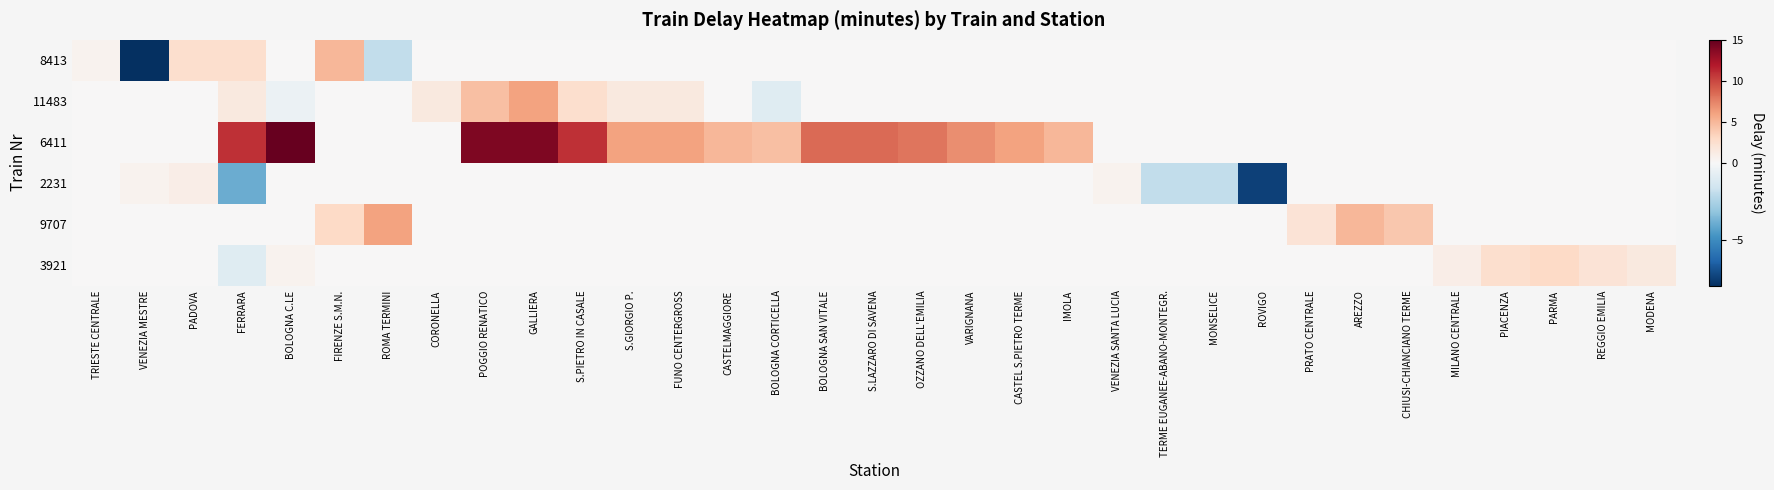

Reading left to right, what are all the values shown in this chart?

8413: TRIESTE CENTRALE=0.5	VENEZIA MESTRE=-8.0	PADOVA=2.5	FERRARA=2.5	BOLOGNA C.LE=0.0	FIRENZE S.M.N.=5.0	ROMA TERMINI=-2.0	CORONELLA=0.0	POGGIO RENATICO=0.0	GALLIERA=0.0	S.PIETRO IN CASALE=0.0	S.GIORGIO P.=0.0	FUNO CENTERGROSS=0.0	CASTELMAGGIORE=0.0	BOLOGNA CORTICELLA=0.0	BOLOGNA SAN VITALE=0.0	S.LAZZARO DI SAVENA=0.0	OZZANO DELL'EMILIA=0.0	VARIGNANA=0.0	CASTEL S.PIETRO TERME=0.0	IMOLA=0.0	VENEZIA SANTA LUCIA=0.0	TERME EUGANEE-ABANO-MONTEGR.=0.0	MONSELICE=0.0	ROVIGO=0.0	PRATO CENTRALE=0.0	AREZZO=0.0	CHIUSI-CHIANCIANO TERME=0.0	MILANO CENTRALE=0.0	PIACENZA=0.0	PARMA=0.0	REGGIO EMILIA=0.0	MODENA=0.0
11483: TRIESTE CENTRALE=0.0	VENEZIA MESTRE=0.0	PADOVA=0.0	FERRARA=1.5	BOLOGNA C.LE=-0.5	FIRENZE S.M.N.=0.0	ROMA TERMINI=0.0	CORONELLA=1.5	POGGIO RENATICO=4.5	GALLIERA=6.0	S.PIETRO IN CASALE=2.5	S.GIORGIO P.=1.5	FUNO CENTERGROSS=1.5	CASTELMAGGIORE=0.0	BOLOGNA CORTICELLA=-1.0	BOLOGNA SAN VITALE=0.0	S.LAZZARO DI SAVENA=0.0	OZZANO DELL'EMILIA=0.0	VARIGNANA=0.0	CASTEL S.PIETRO TERME=0.0	IMOLA=0.0	VENEZIA SANTA LUCIA=0.0	TERME EUGANEE-ABANO-MONTEGR.=0.0	MONSELICE=0.0	ROVIGO=0.0	PRATO CENTRALE=0.0	AREZZO=0.0	CHIUSI-CHIANCIANO TERME=0.0	MILANO CENTRALE=0.0	PIACENZA=0.0	PARMA=0.0	REGGIO EMILIA=0.0	MODENA=0.0
6411: TRIESTE CENTRALE=0.0	VENEZIA MESTRE=0.0	PADOVA=0.0	FERRARA=11.0	BOLOGNA C.LE=15.0	FIRENZE S.M.N.=0.0	ROMA TERMINI=0.0	CORONELLA=0.0	POGGIO RENATICO=14.0	GALLIERA=14.0	S.PIETRO IN CASALE=11.0	S.GIORGIO P.=6.0	FUNO CENTERGROSS=6.0	CASTELMAGGIORE=5.0	BOLOGNA CORTICELLA=4.5	BOLOGNA SAN VITALE=8.5	S.LAZZARO DI SAVENA=8.5	OZZANO DELL'EMILIA=8.0	VARIGNANA=7.0	CASTEL S.PIETRO TERME=6.0	IMOLA=5.0	VENEZIA SANTA LUCIA=0.0	TERME EUGANEE-ABANO-MONTEGR.=0.0	MONSELICE=0.0	ROVIGO=0.0	PRATO CENTRALE=0.0	AREZZO=0.0	CHIUSI-CHIANCIANO TERME=0.0	MILANO CENTRALE=0.0	PIACENZA=0.0	PARMA=0.0	REGGIO EMILIA=0.0	MODENA=0.0
2231: TRIESTE CENTRALE=0.0	VENEZIA MESTRE=0.5	PADOVA=1.0	FERRARA=-4.0	BOLOGNA C.LE=0.0	FIRENZE S.M.N.=0.0	ROMA TERMINI=0.0	CORONELLA=0.0	POGGIO RENATICO=0.0	GALLIERA=0.0	S.PIETRO IN CASALE=0.0	S.GIORGIO P.=0.0	FUNO CENTERGROSS=0.0	CASTELMAGGIORE=0.0	BOLOGNA CORTICELLA=0.0	BOLOGNA SAN VITALE=0.0	S.LAZZARO DI SAVENA=0.0	OZZANO DELL'EMILIA=0.0	VARIGNANA=0.0	CASTEL S.PIETRO TERME=0.0	IMOLA=0.0	VENEZIA SANTA LUCIA=0.5	TERME EUGANEE-ABANO-MONTEGR.=-2.0	MONSELICE=-2.0	ROVIGO=-7.5	PRATO CENTRALE=0.0	AREZZO=0.0	CHIUSI-CHIANCIANO TERME=0.0	MILANO CENTRALE=0.0	PIACENZA=0.0	PARMA=0.0	REGGIO EMILIA=0.0	MODENA=0.0
9707: TRIESTE CENTRALE=0.0	VENEZIA MESTRE=0.0	PADOVA=0.0	FERRARA=0.0	BOLOGNA C.LE=0.0	FIRENZE S.M.N.=3.0	ROMA TERMINI=6.0	CORONELLA=0.0	POGGIO RENATICO=0.0	GALLIERA=0.0	S.PIETRO IN CASALE=0.0	S.GIORGIO P.=0.0	FUNO CENTERGROSS=0.0	CASTELMAGGIORE=0.0	BOLOGNA CORTICELLA=0.0	BOLOGNA SAN VITALE=0.0	S.LAZZARO DI SAVENA=0.0	OZZANO DELL'EMILIA=0.0	VARIGNANA=0.0	CASTEL S.PIETRO TERME=0.0	IMOLA=0.0	VENEZIA SANTA LUCIA=0.0	TERME EUGANEE-ABANO-MONTEGR.=0.0	MONSELICE=0.0	ROVIGO=0.0	PRATO CENTRALE=2.0	AREZZO=5.0	CHIUSI-CHIANCIANO TERME=4.0	MILANO CENTRALE=0.0	PIACENZA=0.0	PARMA=0.0	REGGIO EMILIA=0.0	MODENA=0.0
3921: TRIESTE CENTRALE=0.0	VENEZIA MESTRE=0.0	PADOVA=0.0	FERRARA=-1.0	BOLOGNA C.LE=0.5	FIRENZE S.M.N.=0.0	ROMA TERMINI=0.0	CORONELLA=0.0	POGGIO RENATICO=0.0	GALLIERA=0.0	S.PIETRO IN CASALE=0.0	S.GIORGIO P.=0.0	FUNO CENTERGROSS=0.0	CASTELMAGGIORE=0.0	BOLOGNA CORTICELLA=0.0	BOLOGNA SAN VITALE=0.0	S.LAZZARO DI SAVENA=0.0	OZZANO DELL'EMILIA=0.0	VARIGNANA=0.0	CASTEL S.PIETRO TERME=0.0	IMOLA=0.0	VENEZIA SANTA LUCIA=0.0	TERME EUGANEE-ABANO-MONTEGR.=0.0	MONSELICE=0.0	ROVIGO=0.0	PRATO CENTRALE=0.0	AREZZO=0.0	CHIUSI-CHIANCIANO TERME=0.0	MILANO CENTRALE=1.0	PIACENZA=2.5	PARMA=3.0	REGGIO EMILIA=2.0	MODENA=1.5